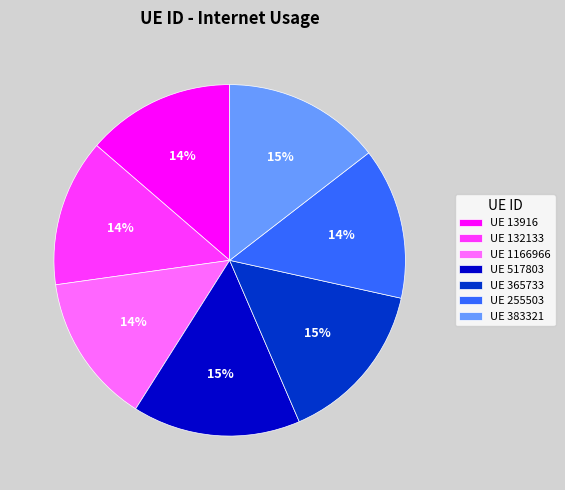

To the nearest percent, what portion does UE 1166966 represent?

14%